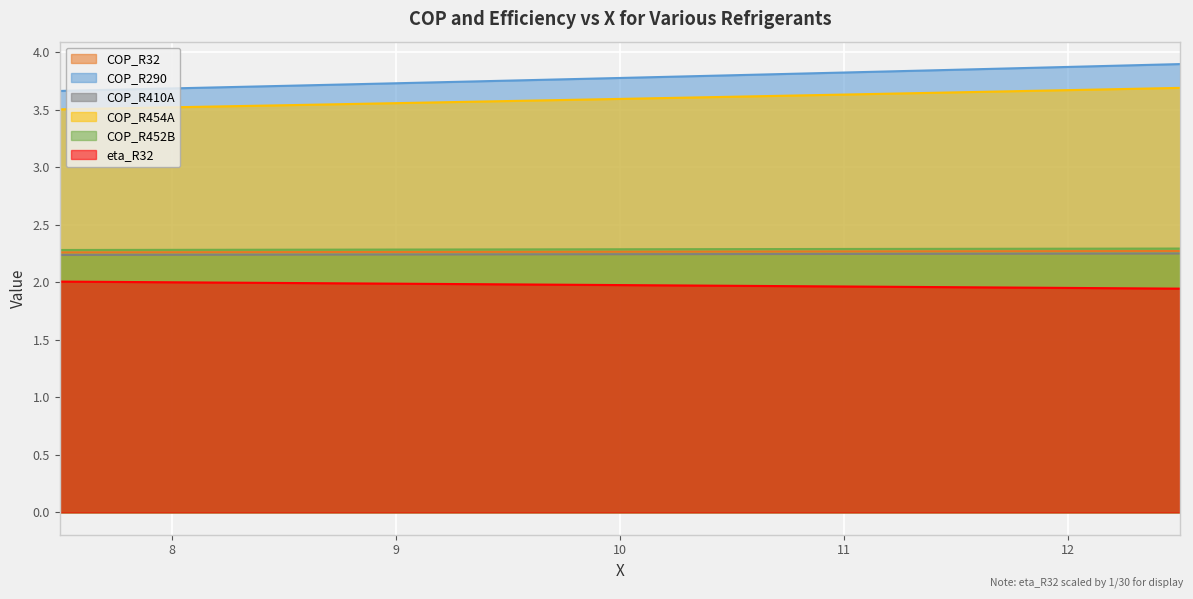

True or false: eta_R32 and COP_R410A intersect in this chart.

False